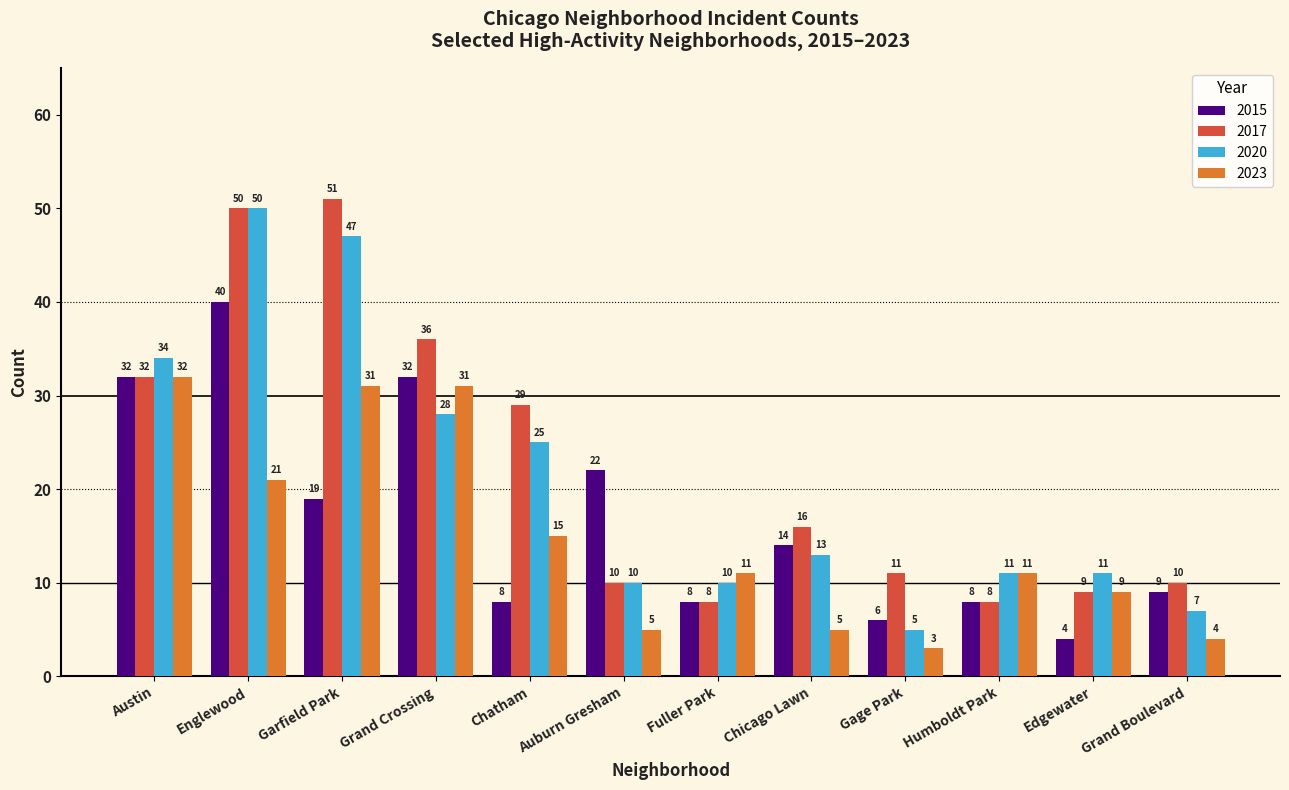

The value of 2015 at Grand Crossing is 32. True or false?

True